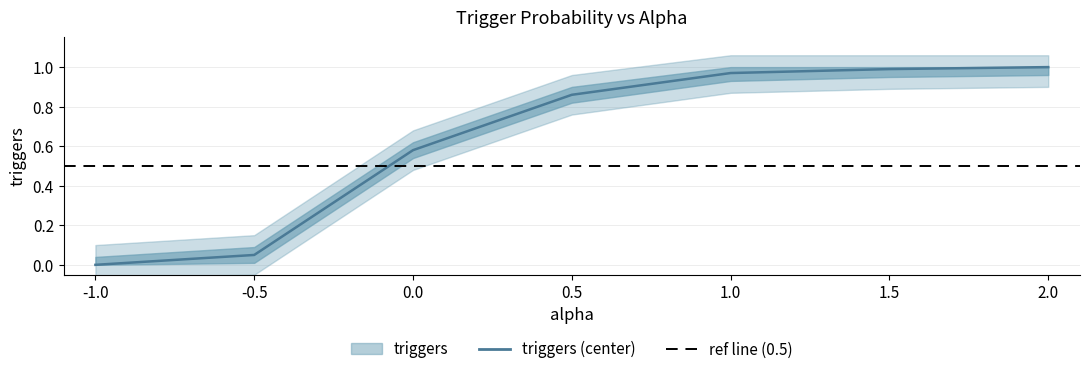

Does the chart have visible grid lines?

Yes